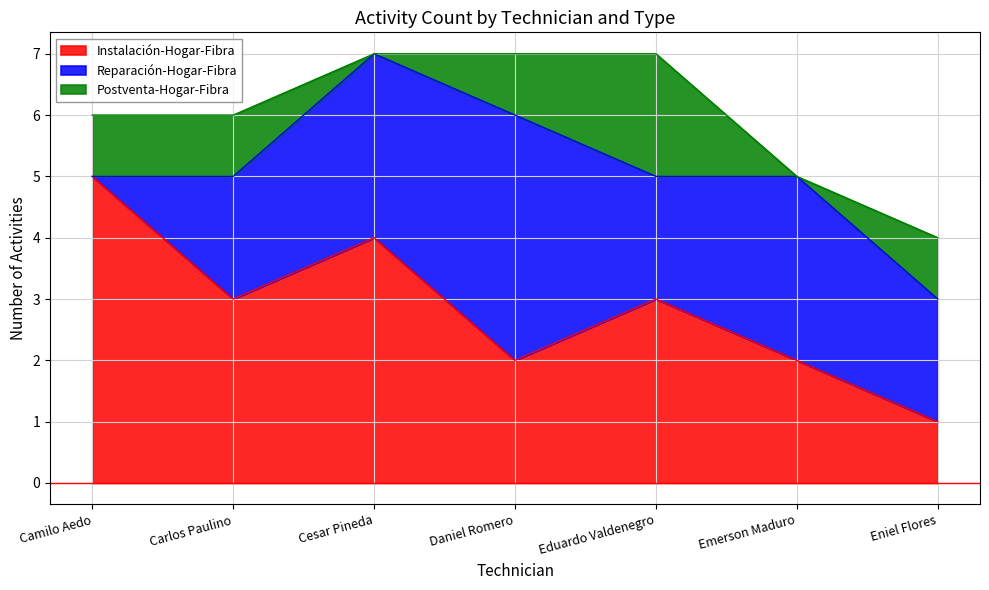

Rank the series by their average value, from highest to lowest.

Instalación-Hogar-Fibra, Reparación-Hogar-Fibra, Postventa-Hogar-Fibra